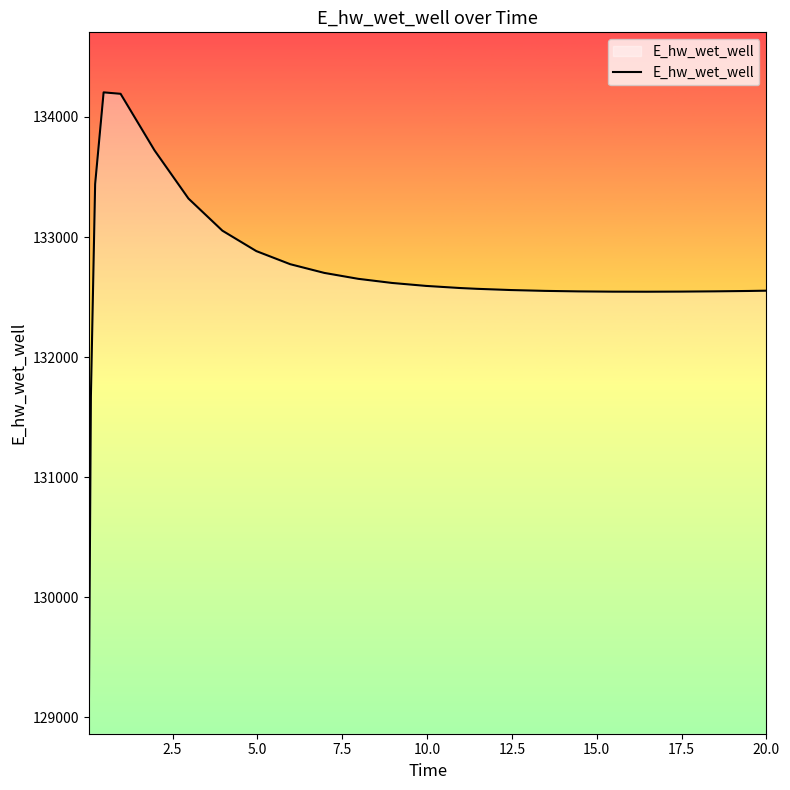

What is the smallest value displayed?

128913.0